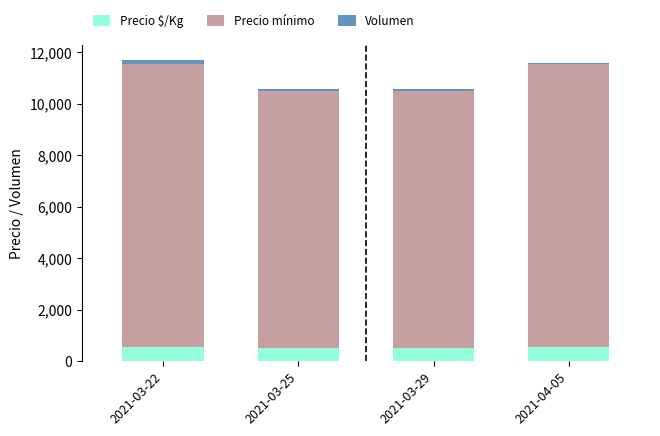

What is the highest value of the Precio $/Kg series?

550